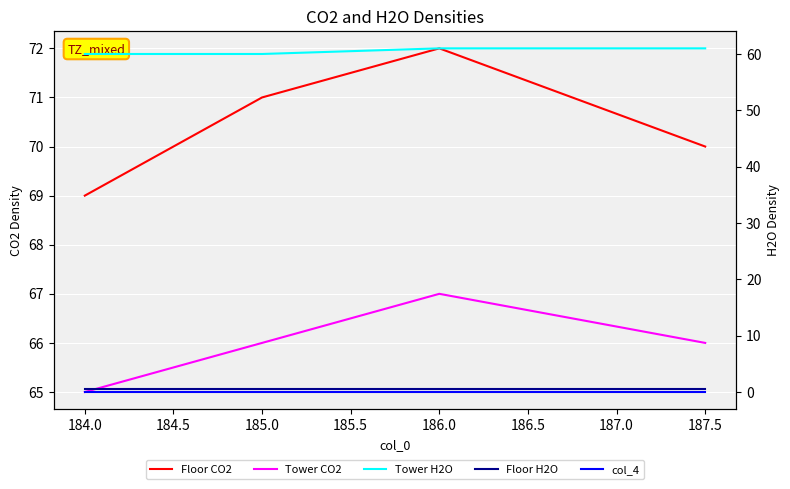

Reading left to right, list all the values displayed in this chart.

Floor CO2: 69.0	71.0	72.0	70.0
Tower CO2: 65.0	66.0	67.0	66.0
Tower H2O: 60.0	60.0	61.0	61.0
Floor H2O: 0.5	0.5	0.5	0.5
col_4: 0.0	0.0	0.0	0.0